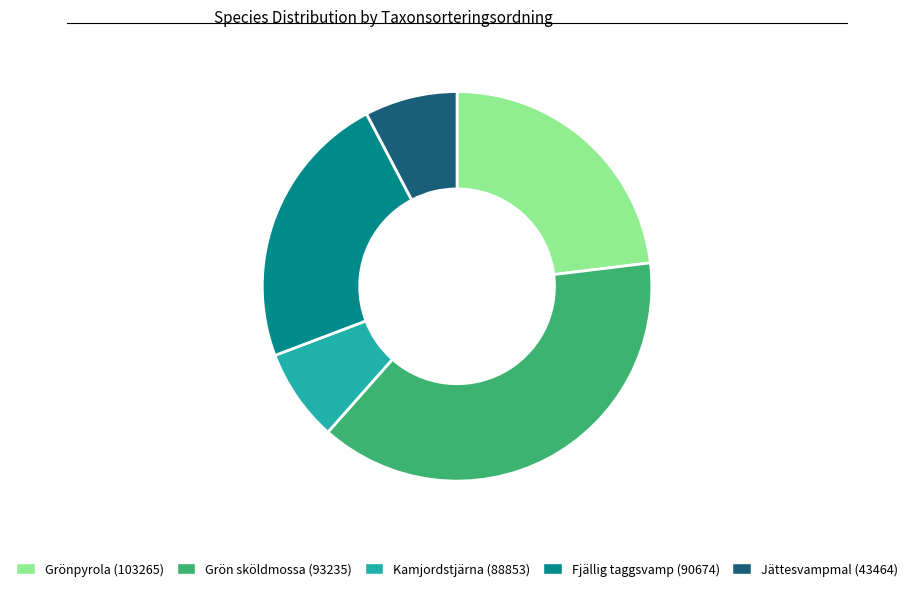

Combined, do Kamjordstjärna (88853) and Jättesvampmal (43464) account for over 50%?

No